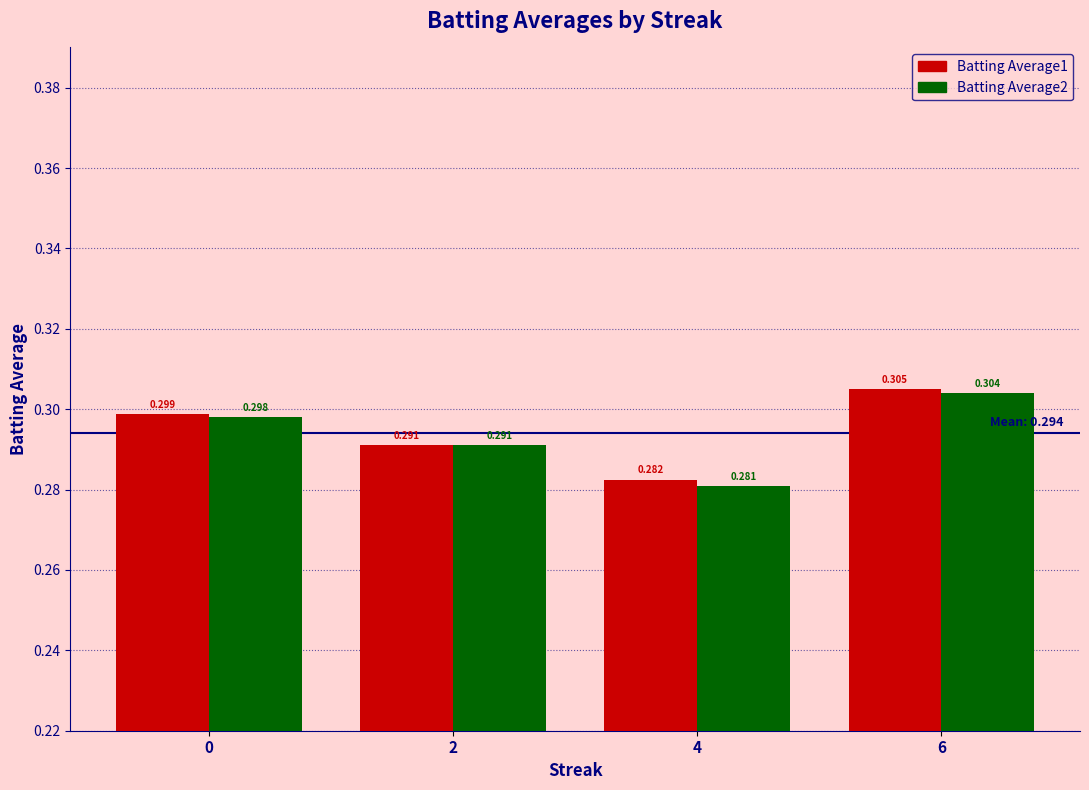

Is the value of Batting Average1 at 4 greater than the value of Batting Average2 at 0?

No